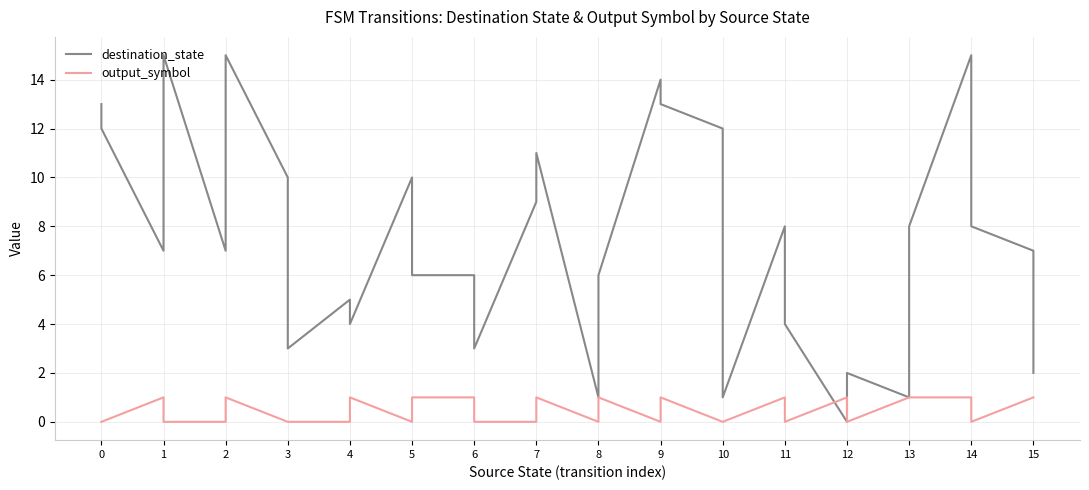

True or false: output_symbol has more than 0 points higher than both neighbors.

True